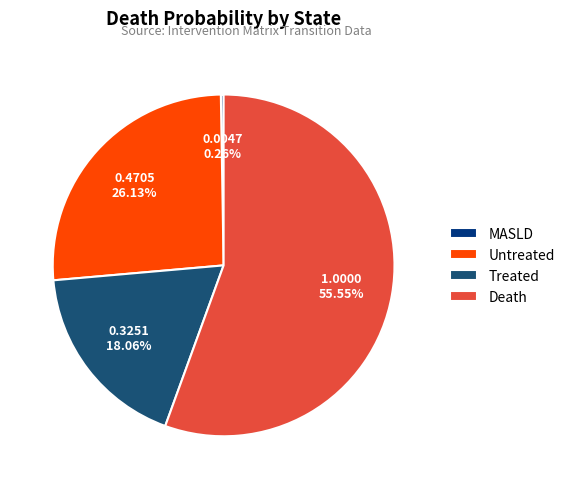

Is there a majority slice in this chart?

Yes